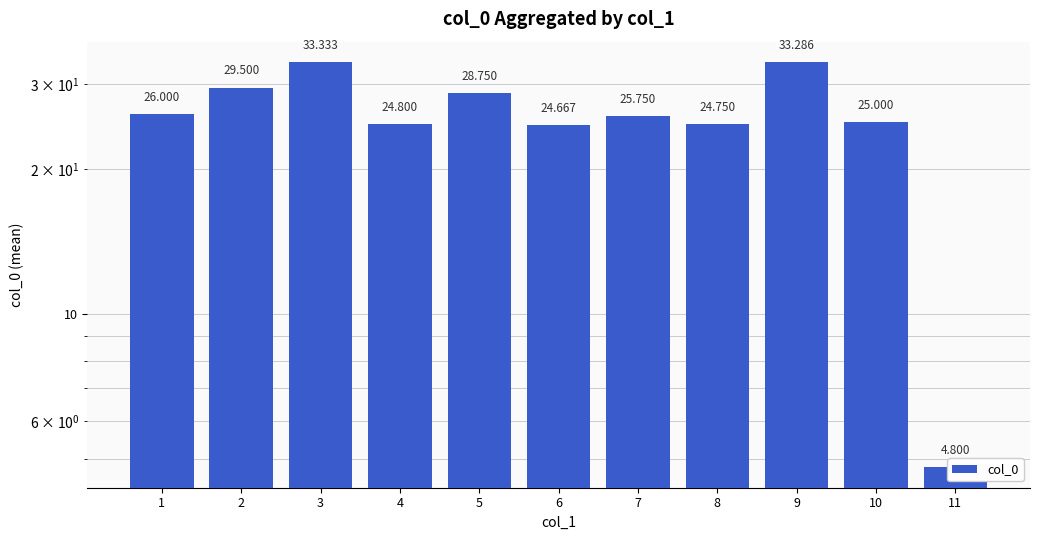

What is the value of the 8th bar from the left?

24.8